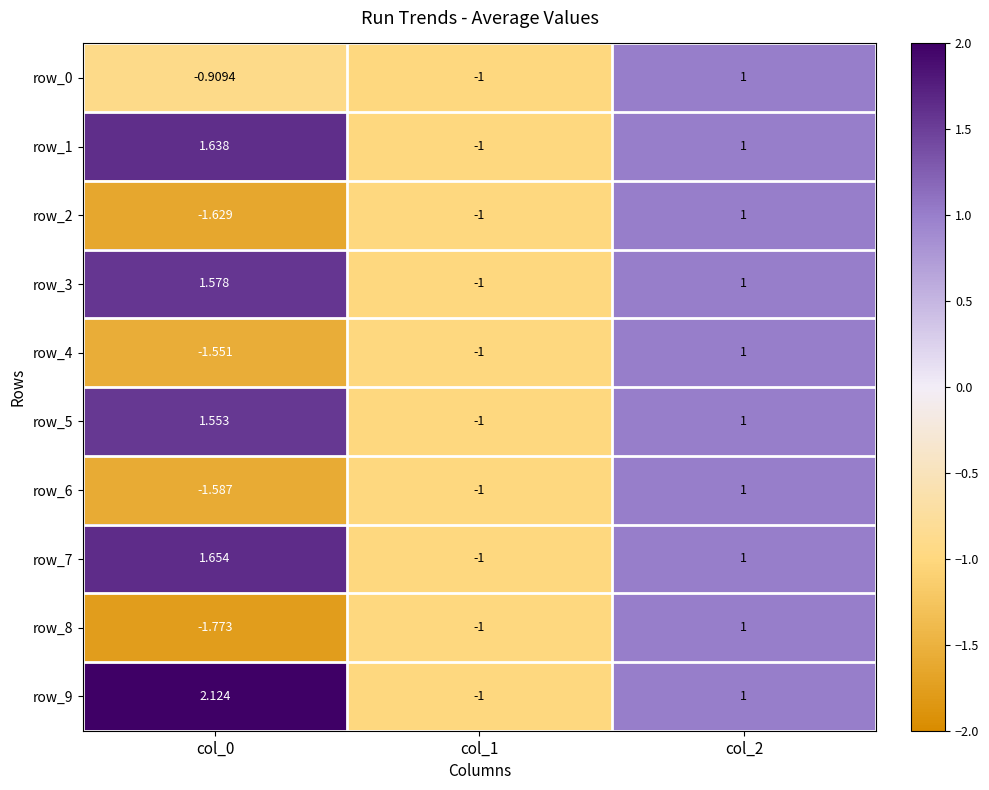

The row_4 series shows -2.6 at col_0. True or false?

False